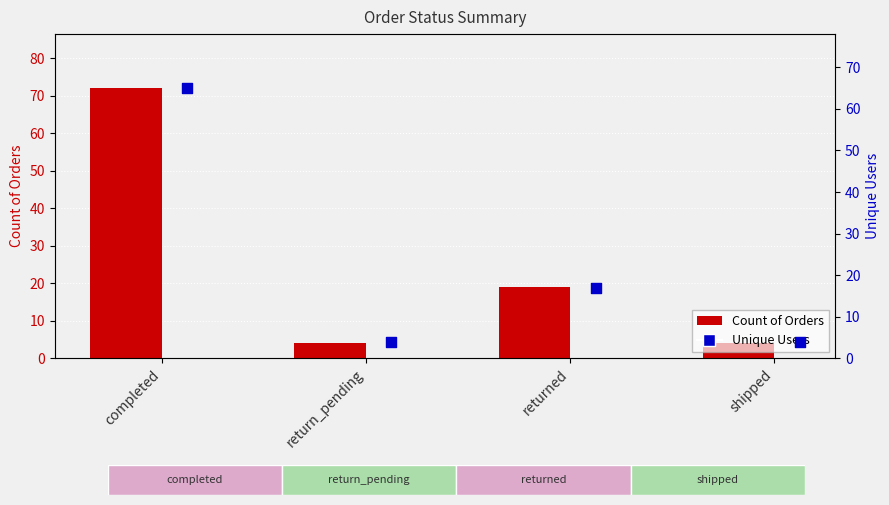

Which series contains the highest Y value?

Count of Orders